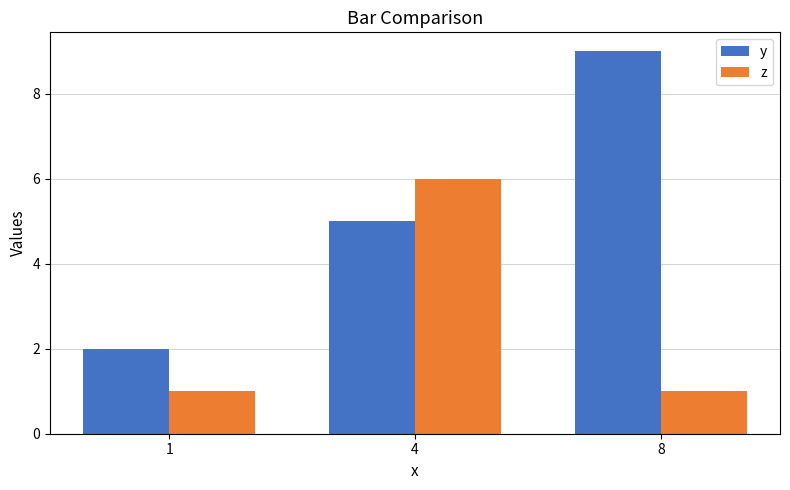

What is the minimum value shown in the chart?

1